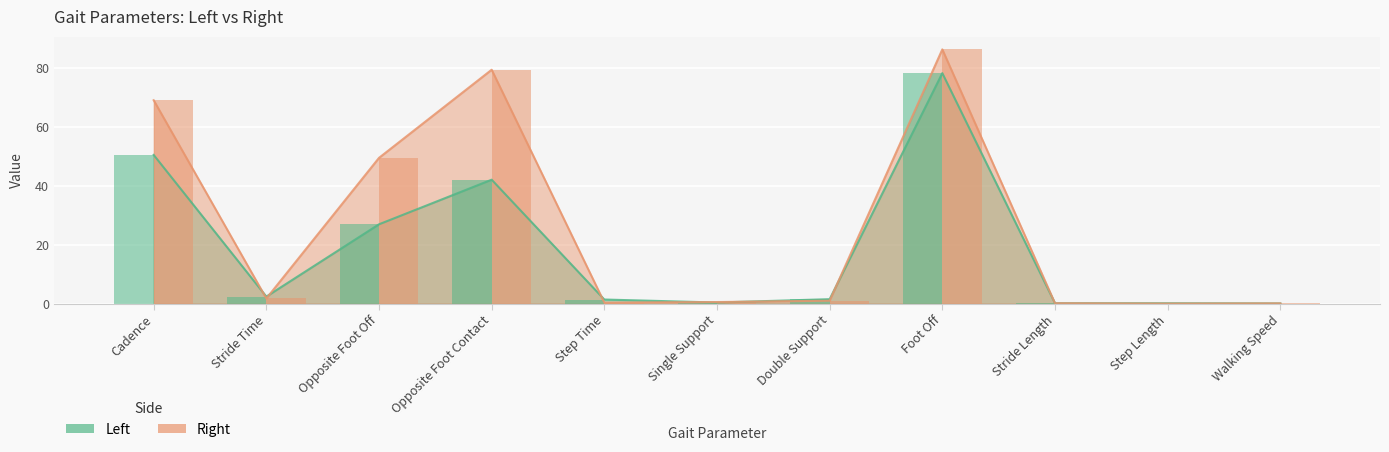

Which series has the largest total across all categories?

Right